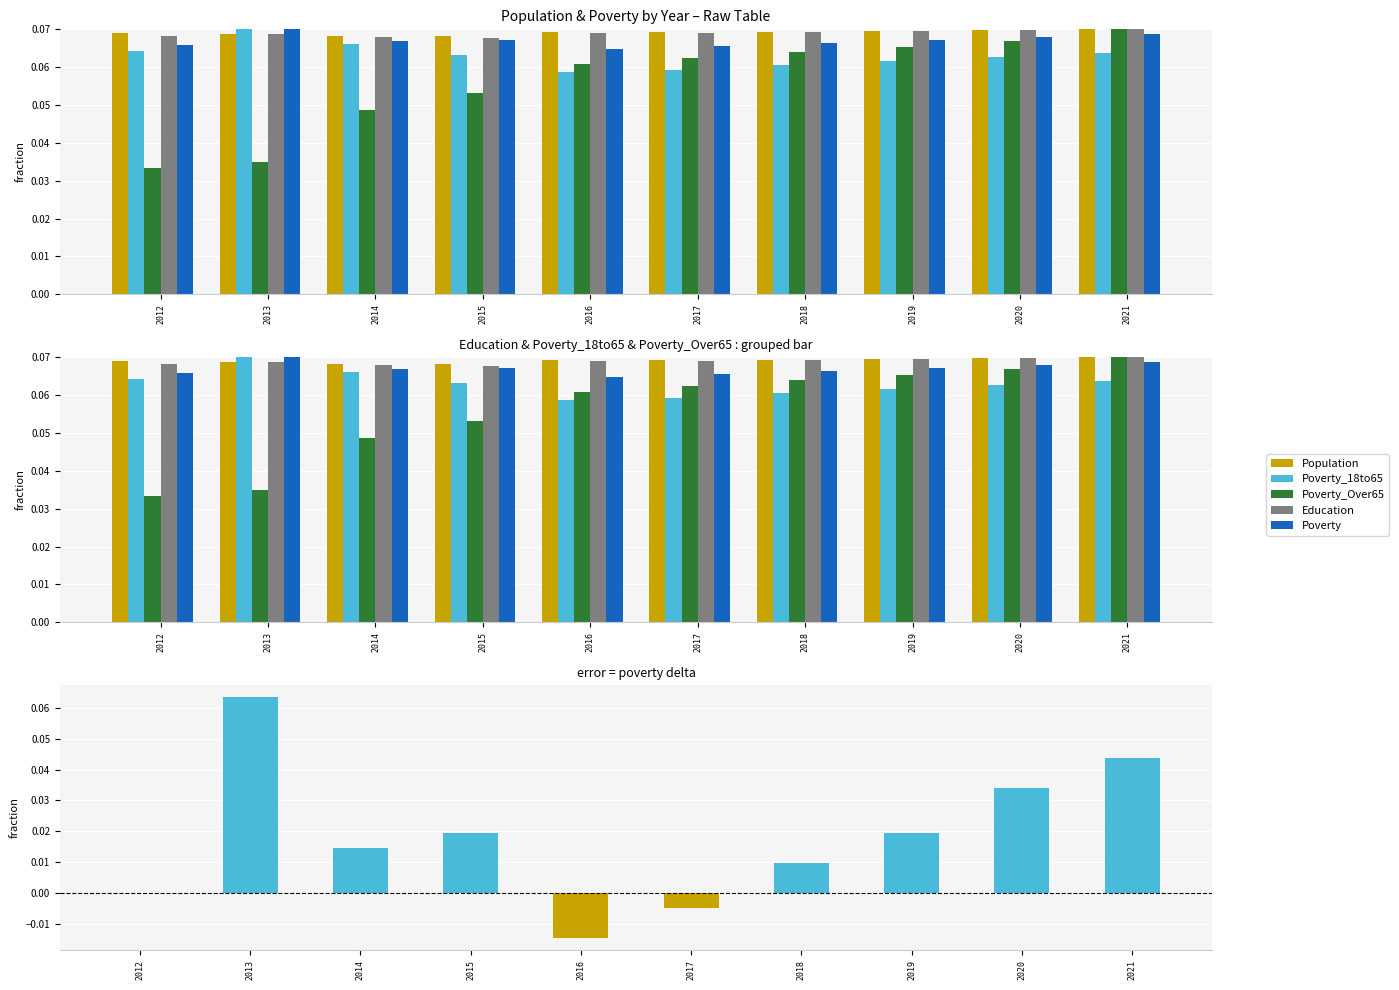

Is the value of Poverty_18to65 at 2016 greater than the value of Education at 2012?

No